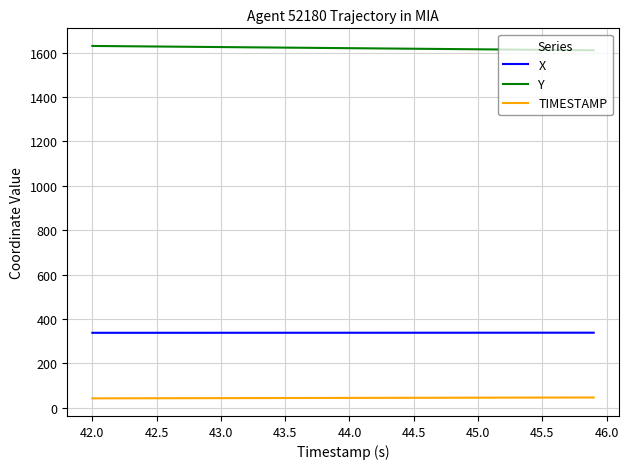

List the series in order of their peak value, highest first.

Y, X, TIMESTAMP